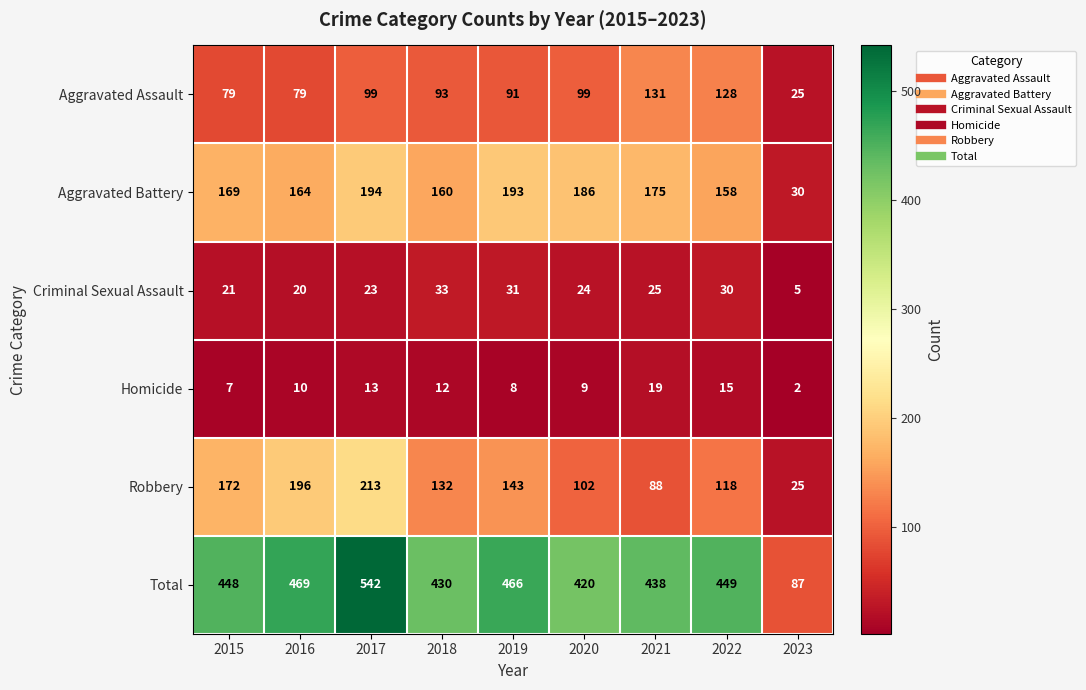

What is the spread (max minus min) of values at 2016?

459